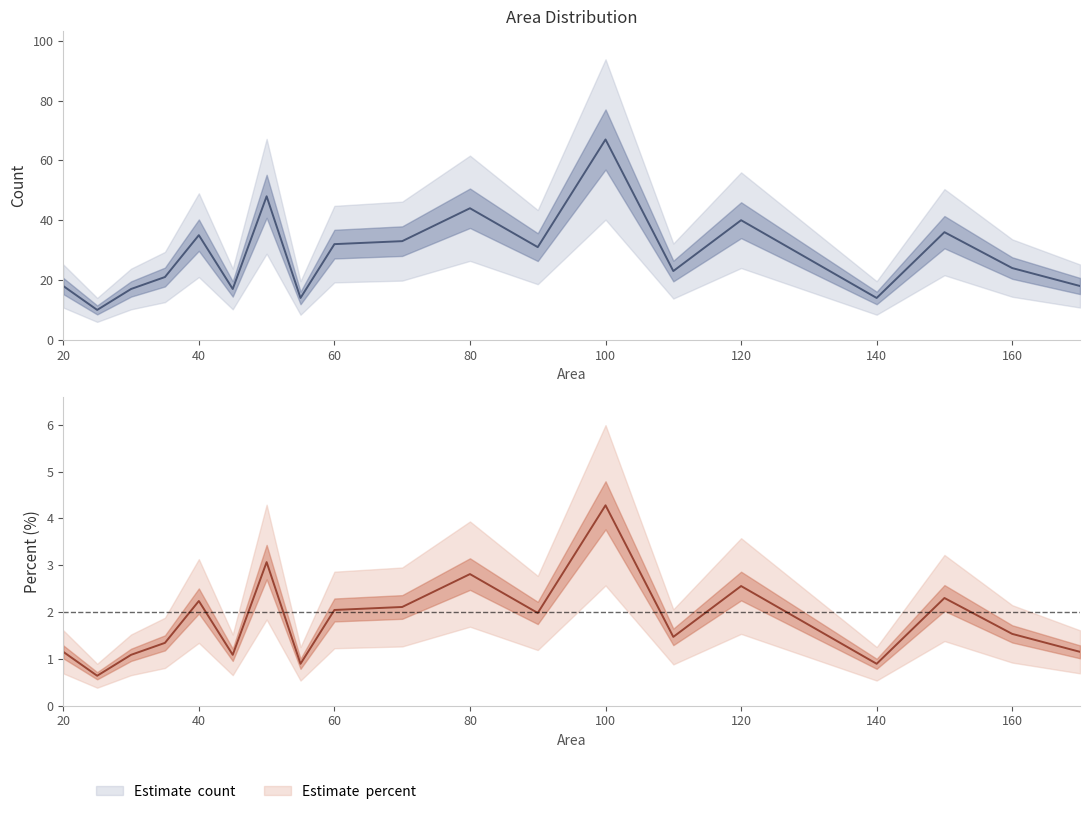

Which series has the widest spread of values?

count